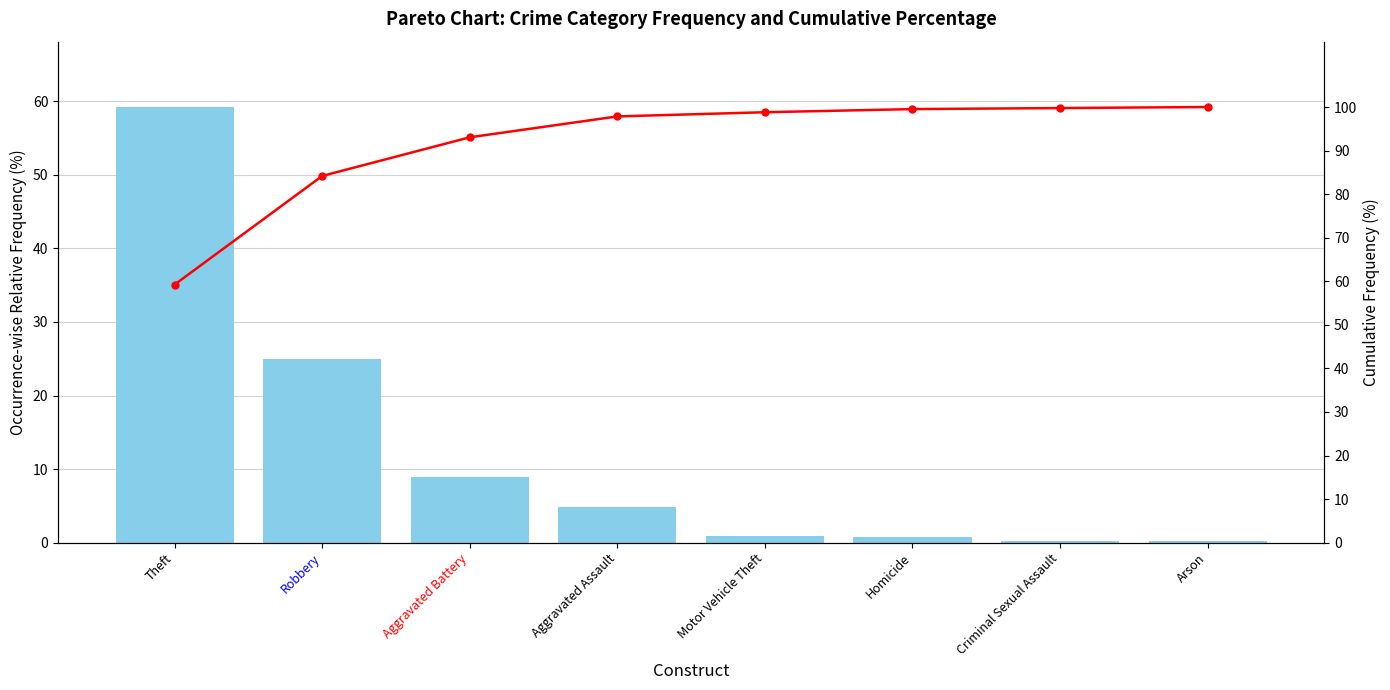

Reading left to right, list all the values displayed in this chart.

Occurrence-wise Relative Frequency: Theft=59.2	Robbery=24.9	Aggravated Battery=8.9	Aggravated Assault=4.8	Motor Vehicle Theft=1.0	Homicide=0.7	Criminal Sexual Assault=0.2	Arson=0.2
Cumulative Frequency: Theft=59.2	Robbery=84.2	Aggravated Battery=93.0	Aggravated Assault=97.8	Motor Vehicle Theft=98.8	Homicide=99.5	Criminal Sexual Assault=99.8	Arson=100.0